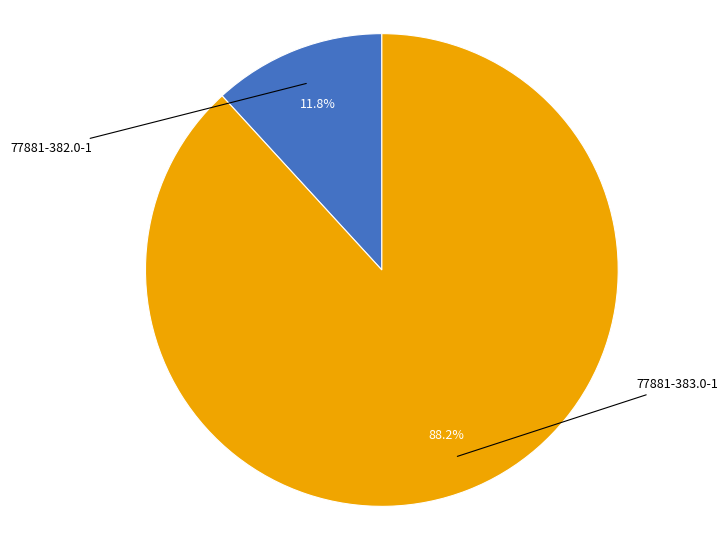

Which slice is the smallest?

77881-382.0-1